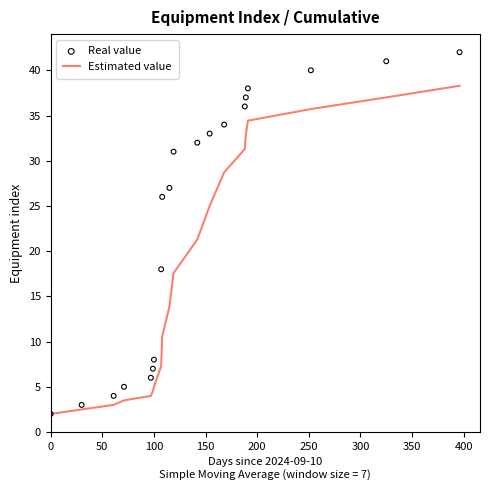

Which series has the largest total across all categories?

Real value